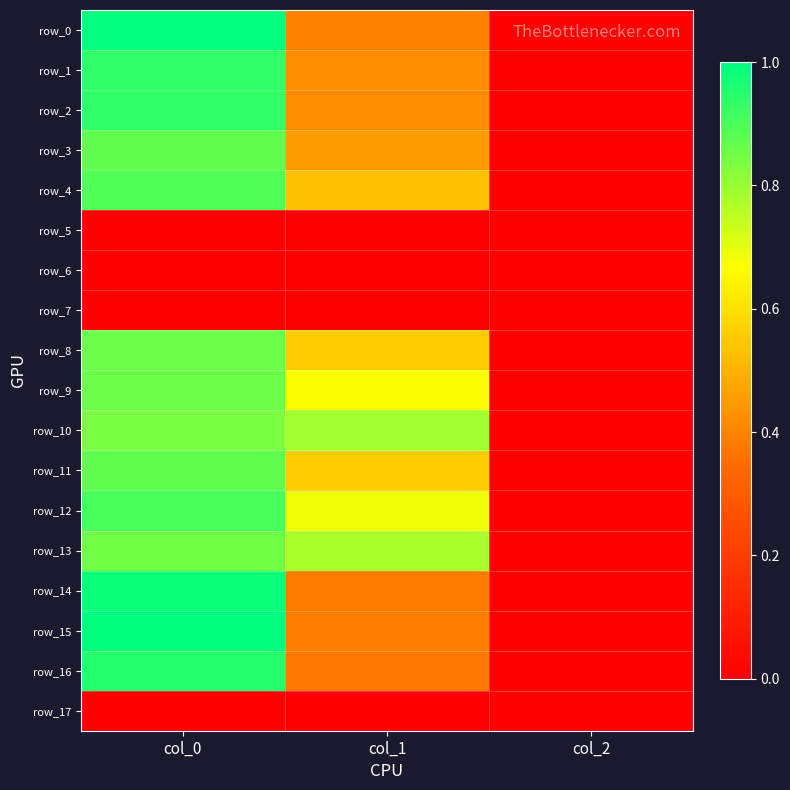

Reading left to right, transcribe all the data shown in this chart.

row_0: col_0=1.0	col_1=0.4	col_2=0.0
row_1: col_0=0.9	col_1=0.4	col_2=0.0
row_2: col_0=0.9	col_1=0.4	col_2=0.0
row_3: col_0=0.9	col_1=0.5	col_2=0.0
row_4: col_0=0.9	col_1=0.5	col_2=0.0
row_5: col_0=0.0	col_1=0.0	col_2=0.0
row_6: col_0=0.0	col_1=0.0	col_2=0.0
row_7: col_0=0.0	col_1=0.0	col_2=0.0
row_8: col_0=0.9	col_1=0.6	col_2=0.0
row_9: col_0=0.9	col_1=0.7	col_2=0.0
row_10: col_0=0.8	col_1=0.8	col_2=0.0
row_11: col_0=0.9	col_1=0.6	col_2=0.0
row_12: col_0=0.9	col_1=0.7	col_2=0.0
row_13: col_0=0.9	col_1=0.8	col_2=0.0
row_14: col_0=1.0	col_1=0.4	col_2=0.0
row_15: col_0=1.0	col_1=0.4	col_2=0.0
row_16: col_0=1.0	col_1=0.4	col_2=0.0
row_17: col_0=0.0	col_1=0.0	col_2=0.0